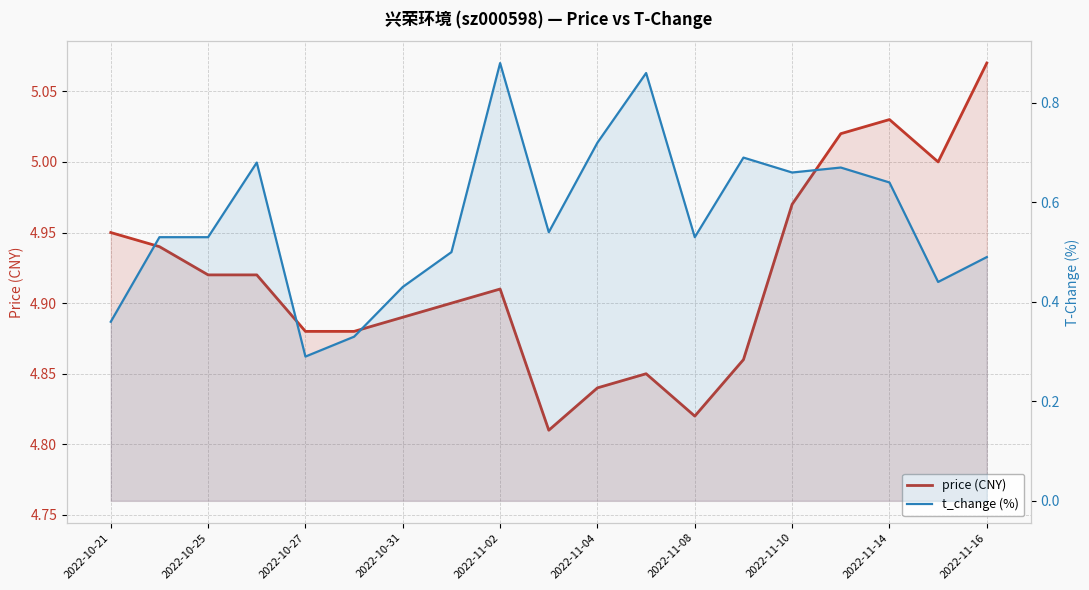

Rank the series by their maximum value, from lowest to highest.

t_change (%), price (CNY)